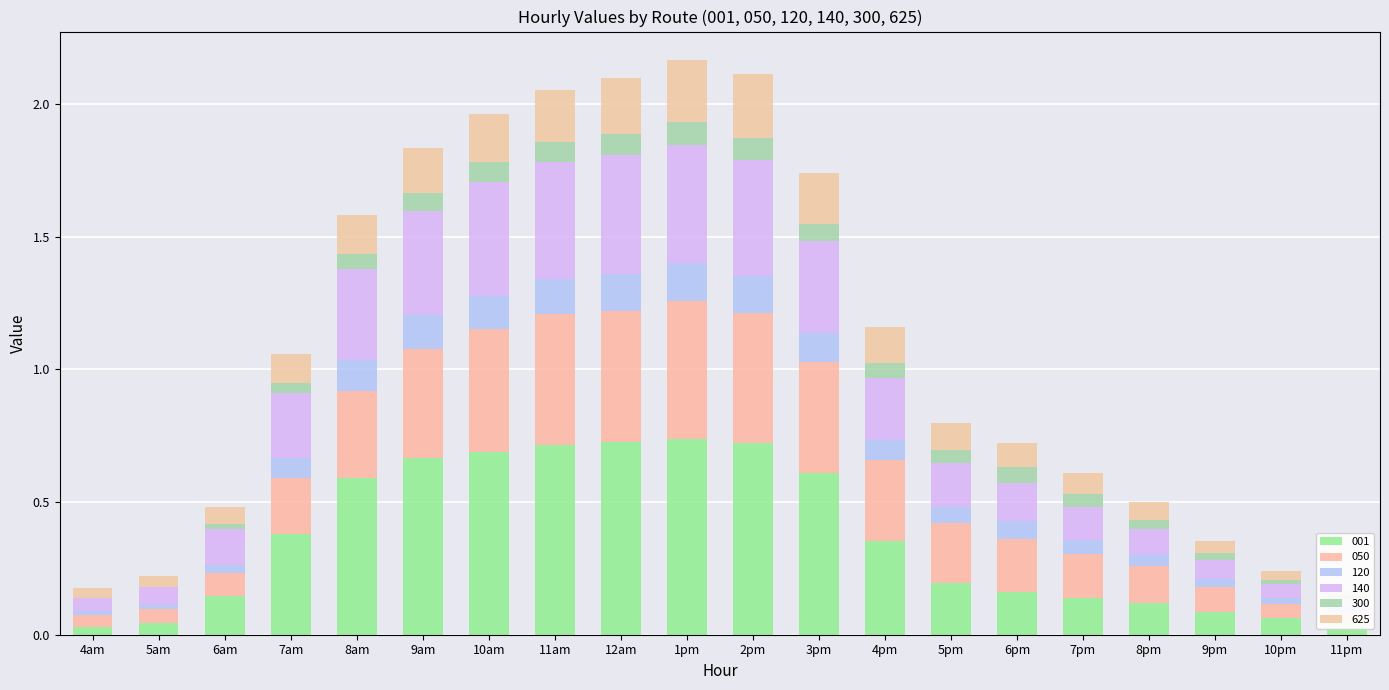

The value of 625 at 7pm is 0.1. True or false?

False